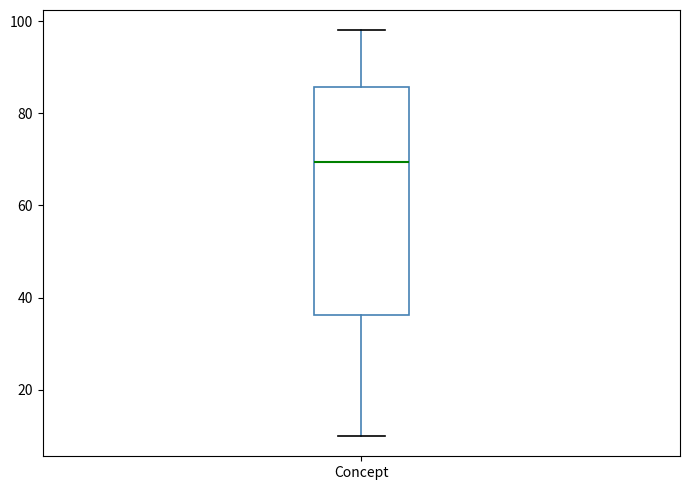

Where does the upper whisker of the box for Concept end on the y-axis? The values are not printed on the chart, so give them approximately, as read against the axis.

98